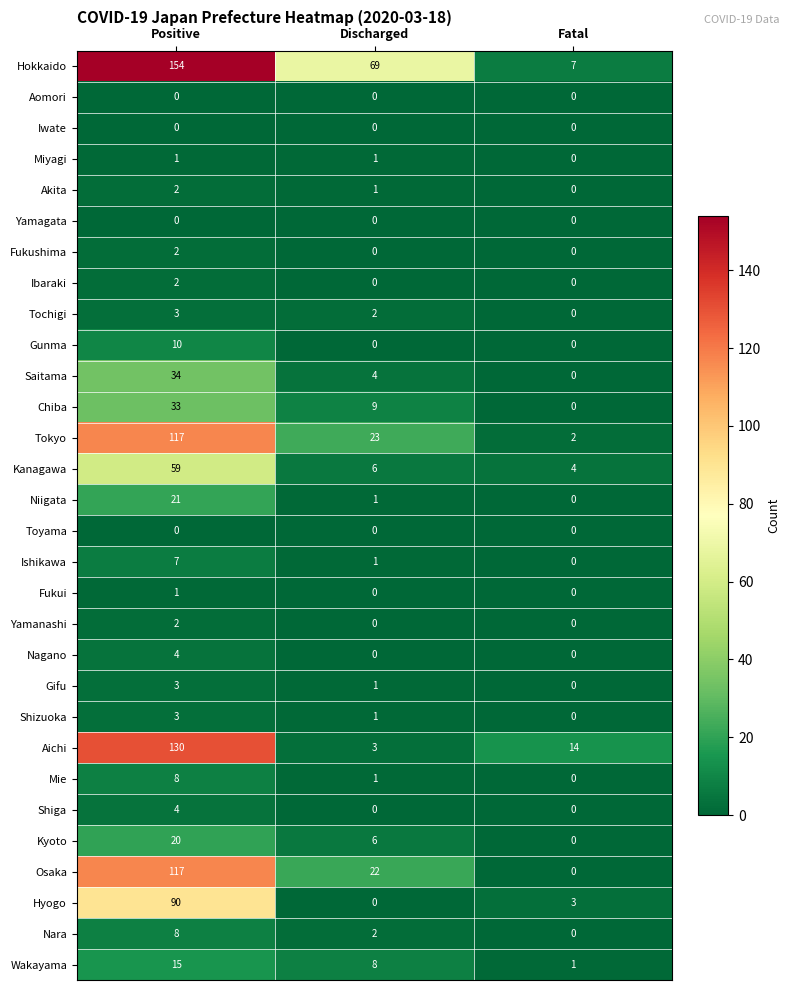

Rank the categories by Hyogo value from lowest to highest.

Discharged, Fatal, Positive